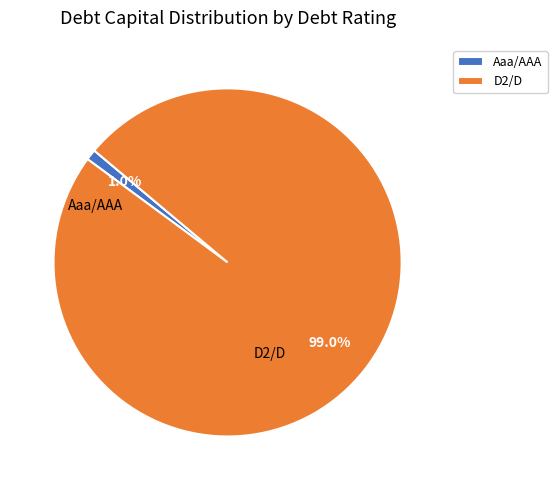

Which slice is the smallest?

Aaa/AAA